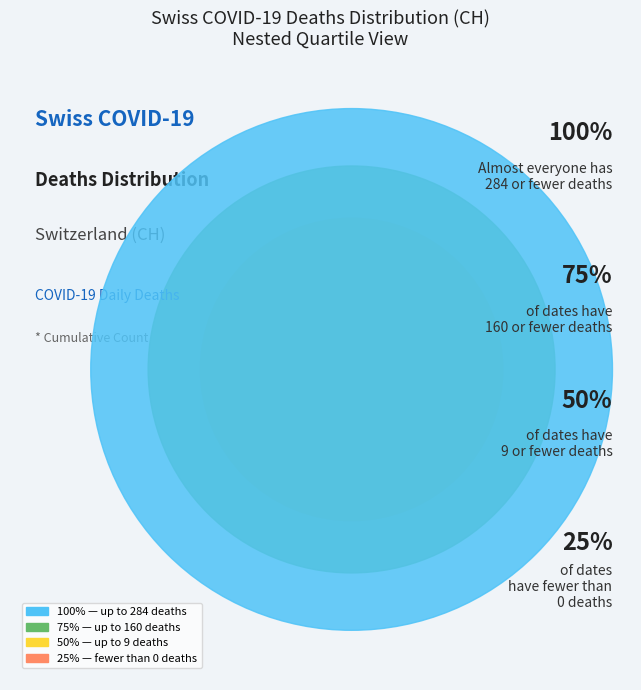

Do 2020-03-02 and 2020-03-18 together represent more than half of the pie?

No